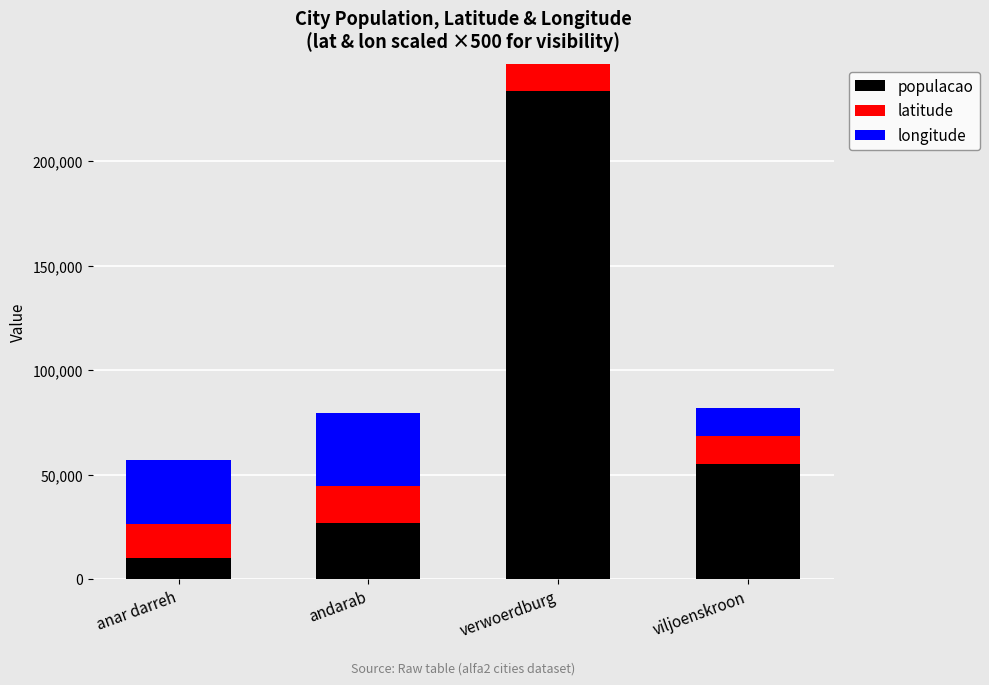

The value of populacao at andarab is 38977.8. True or false?

False